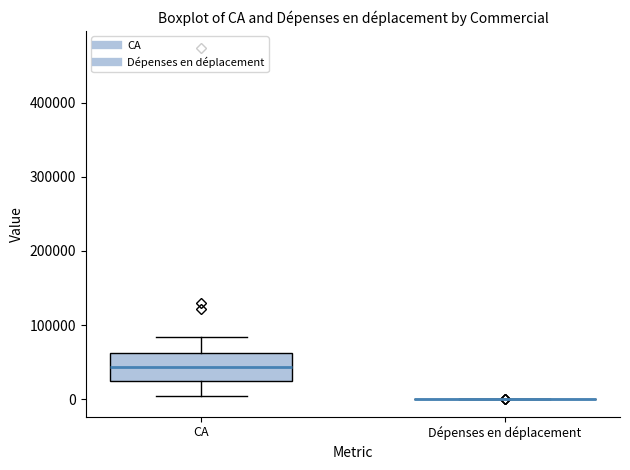

Reading left to right, transcribe this box plot: for each box, give where its median line is, the range the box spans, and where its two whiskers end, as read against the y-axis. The values are not printed on the chart, so give them approximately, as read against the axis.

CA: median 40000, box 20000 to 60000, whiskers 0 to 80000
Dépenses en déplacement: box collapsed to a line at 0, whiskers 0 to 0